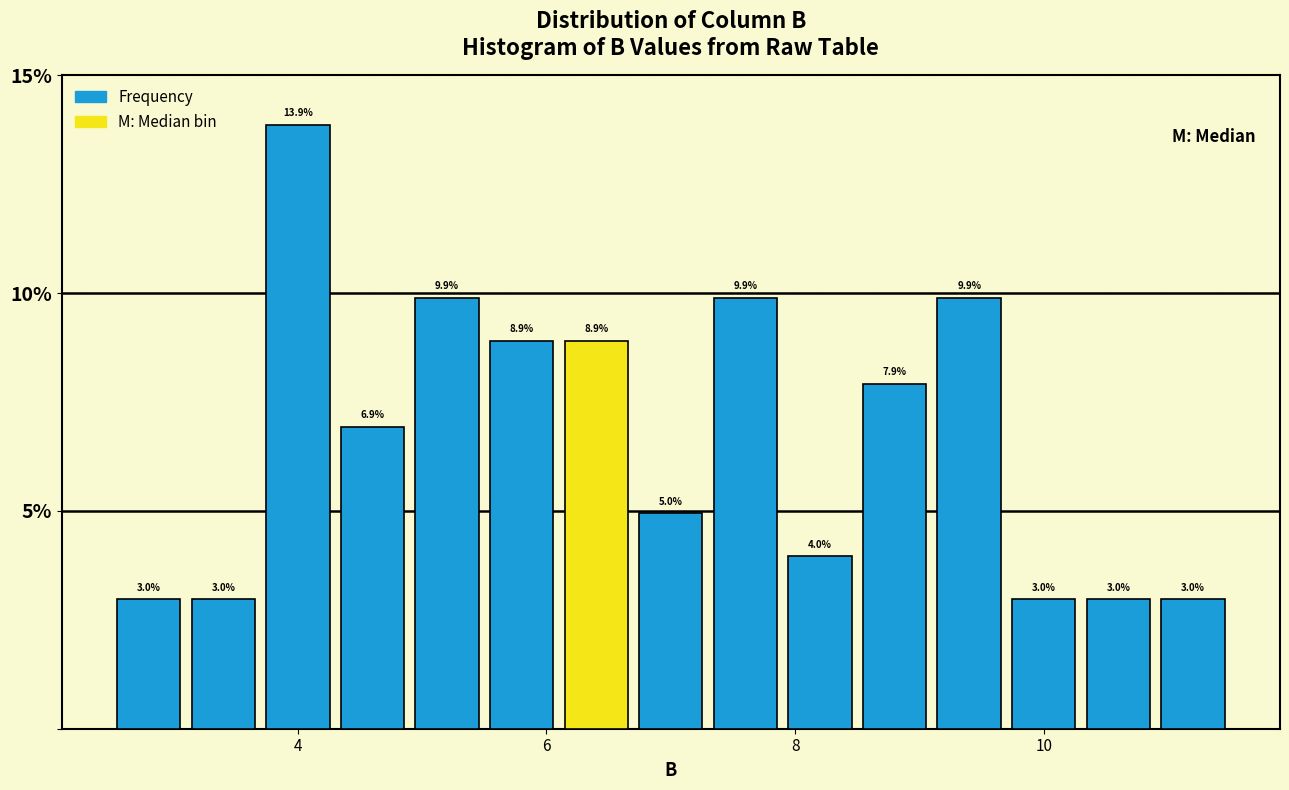

Read against the x-axis, roughly where is the centre of the tallest bar?

4.0